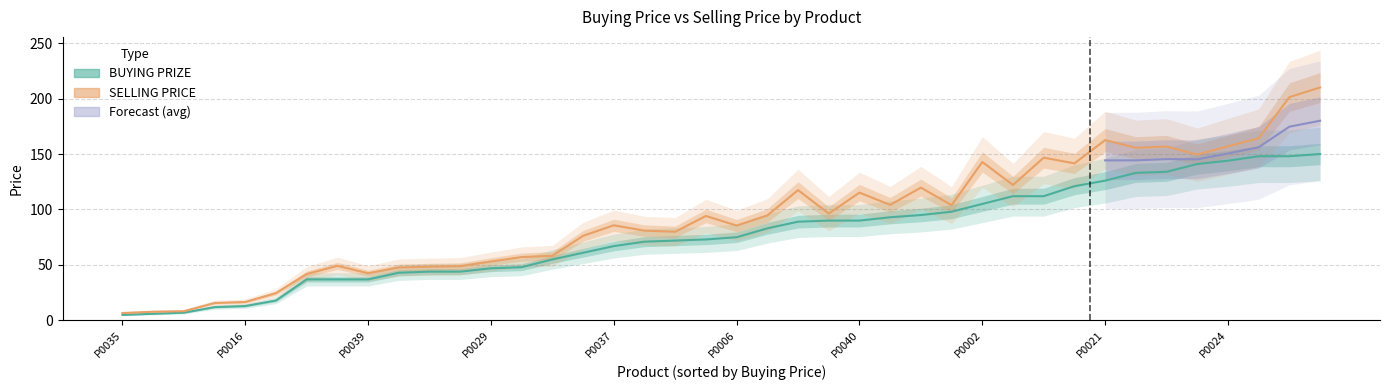

Which category has the highest value across all series?

P0019